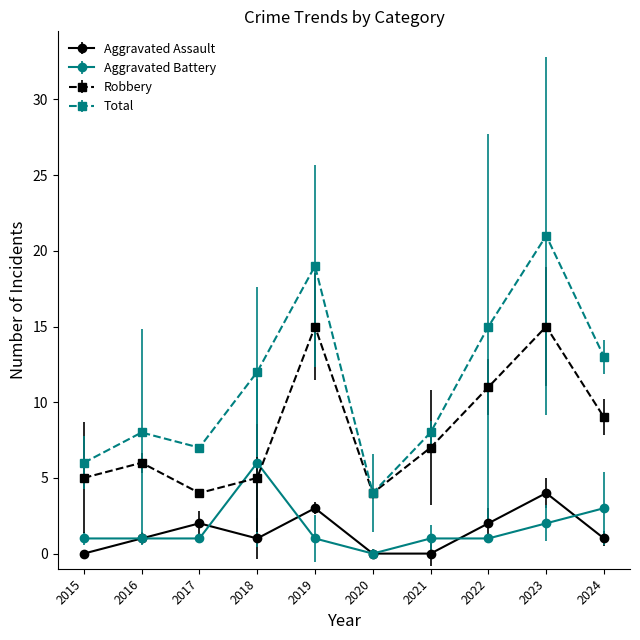

What is the value of the Total point at the 2nd from the left?

8